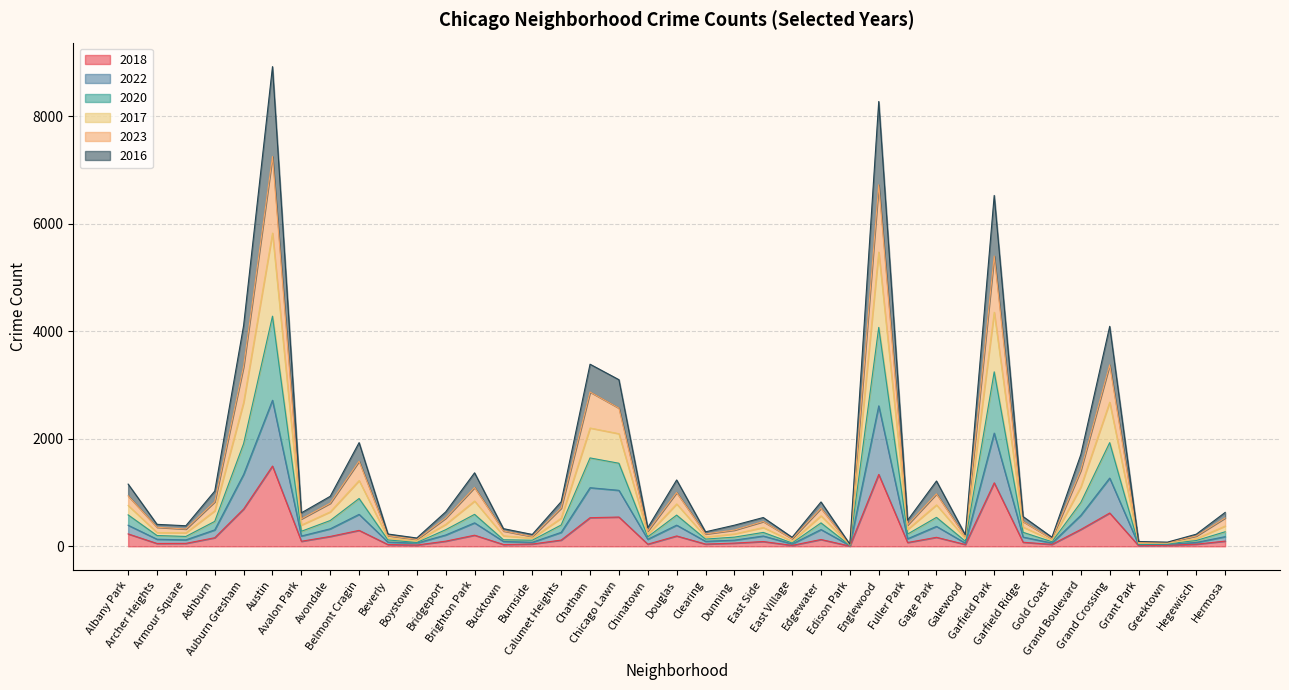

Where is the first local minimum for 2016?

Armour Square